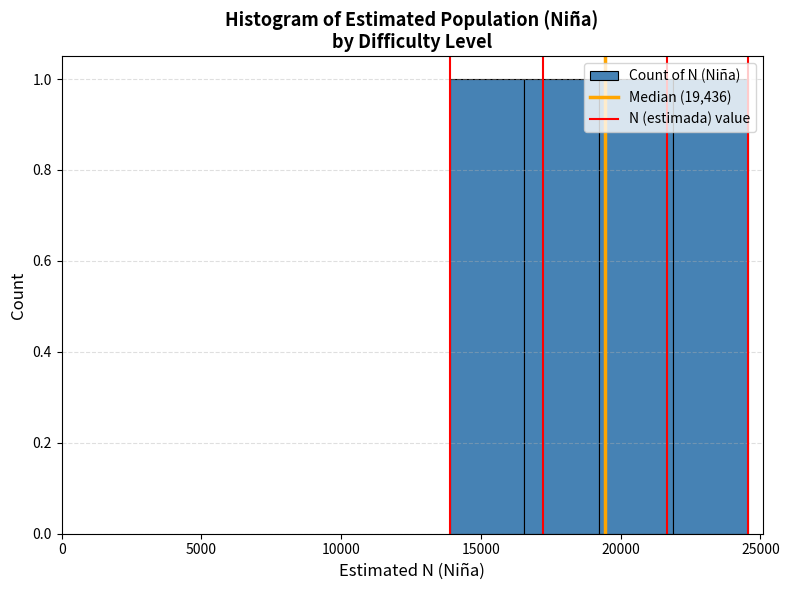

Reading left to right, transcribe this chart: for each bar, give the range it covers on the x-axis and its height. Neither the bar edges nor the heights are printed on the chart, so give them approximately, as read against the axes.

14000 to 16500: 1
16500 to 19000: 1
19000 to 22000: 1
22000 to 24500: 1